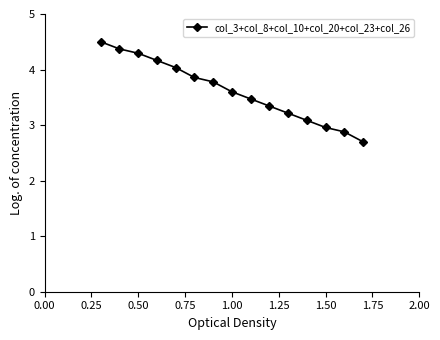

True or false: the data has more than 2 interior local peaks.

False